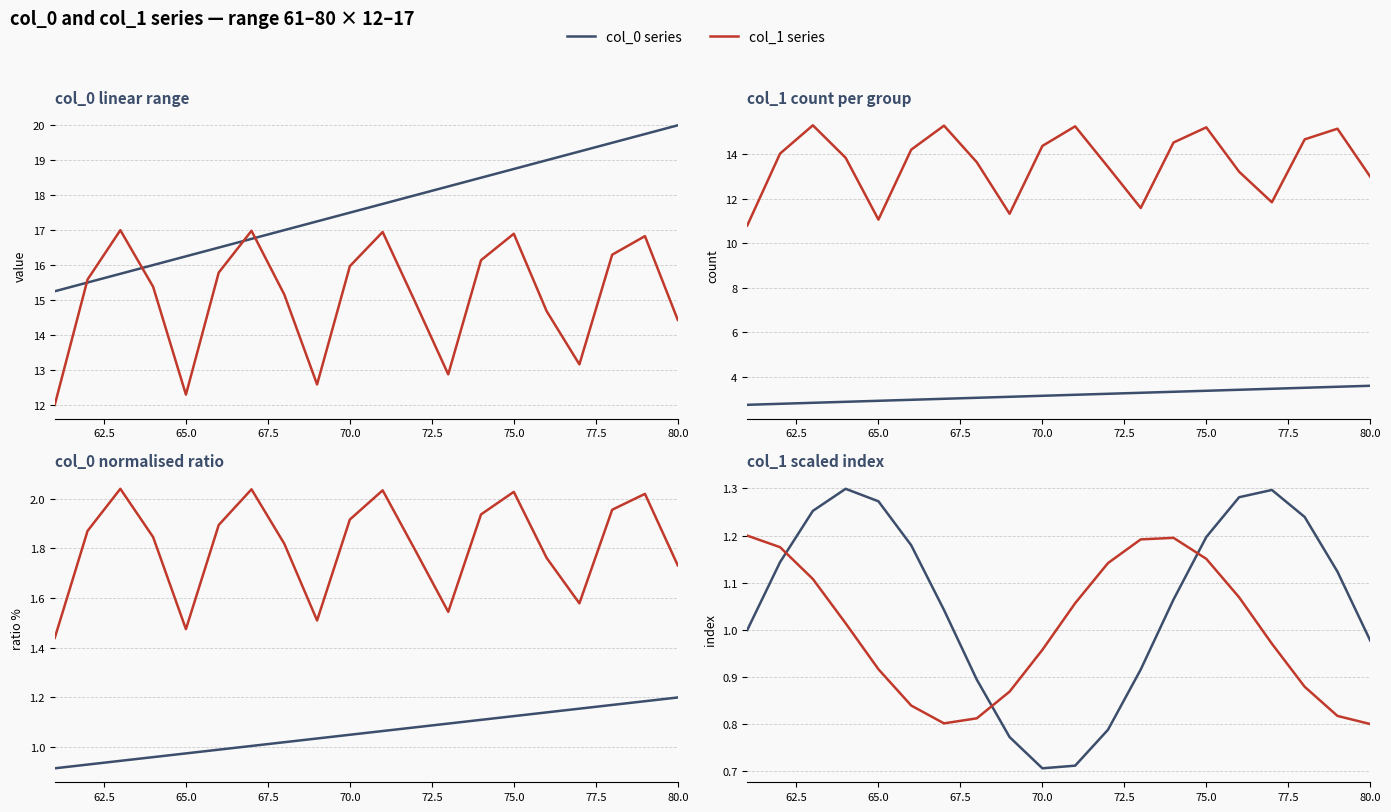

Which series ends up on top after the final intersection of col_0 series and col_1 series?

col_0 series